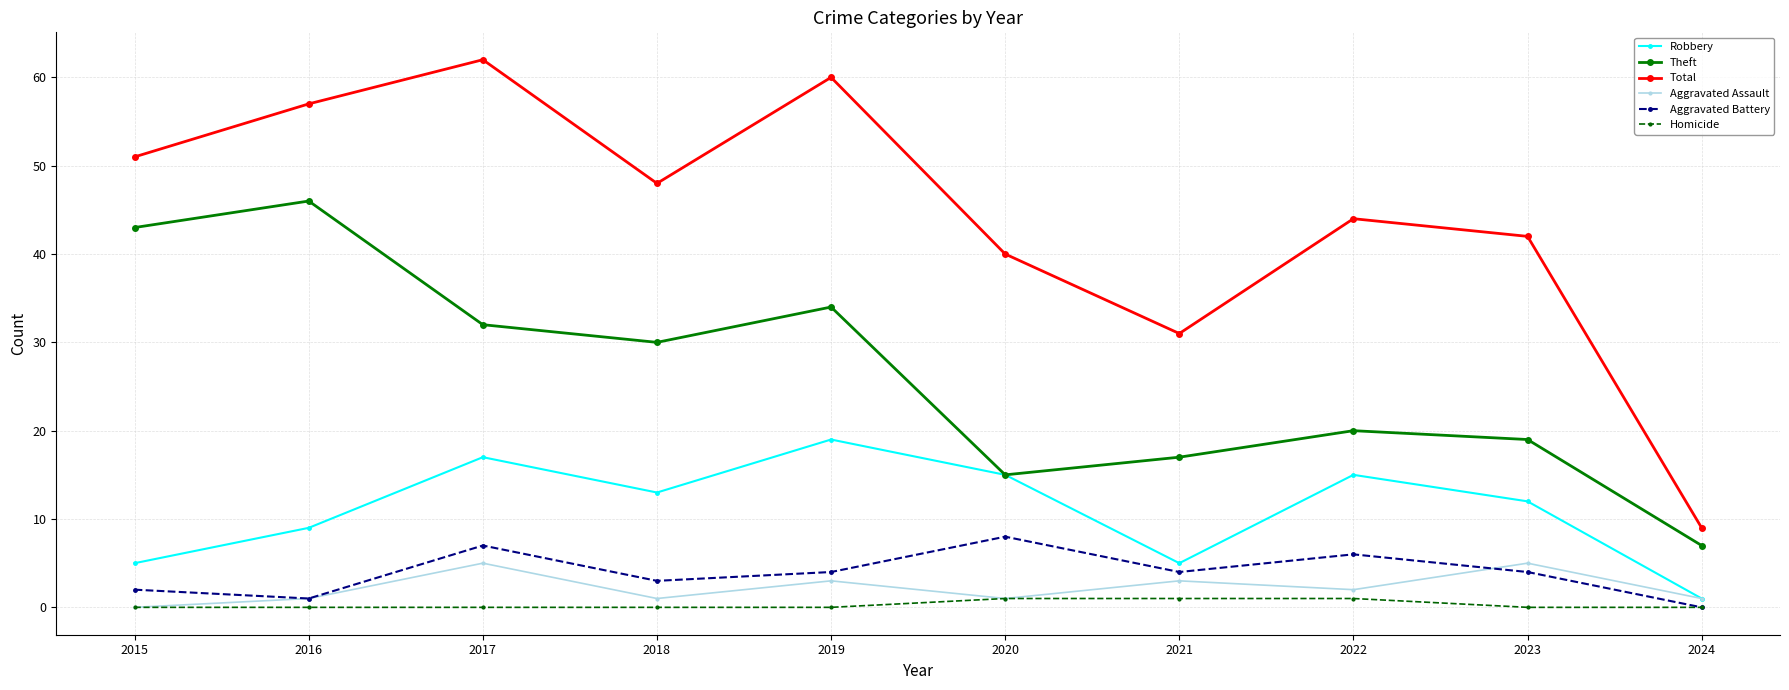

Does the chart display data point markers on the line(s)?

Yes